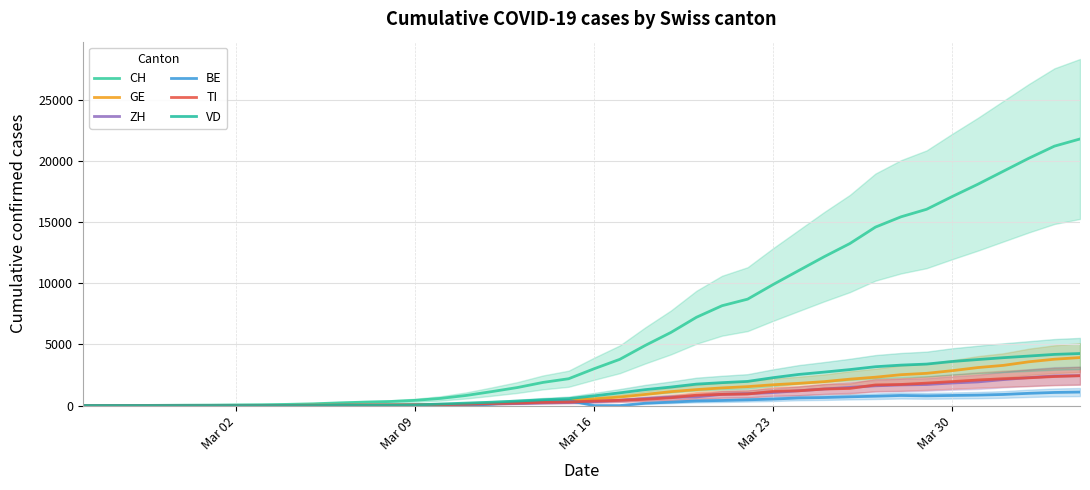

True or false: TI and ZH intersect in this chart.

True